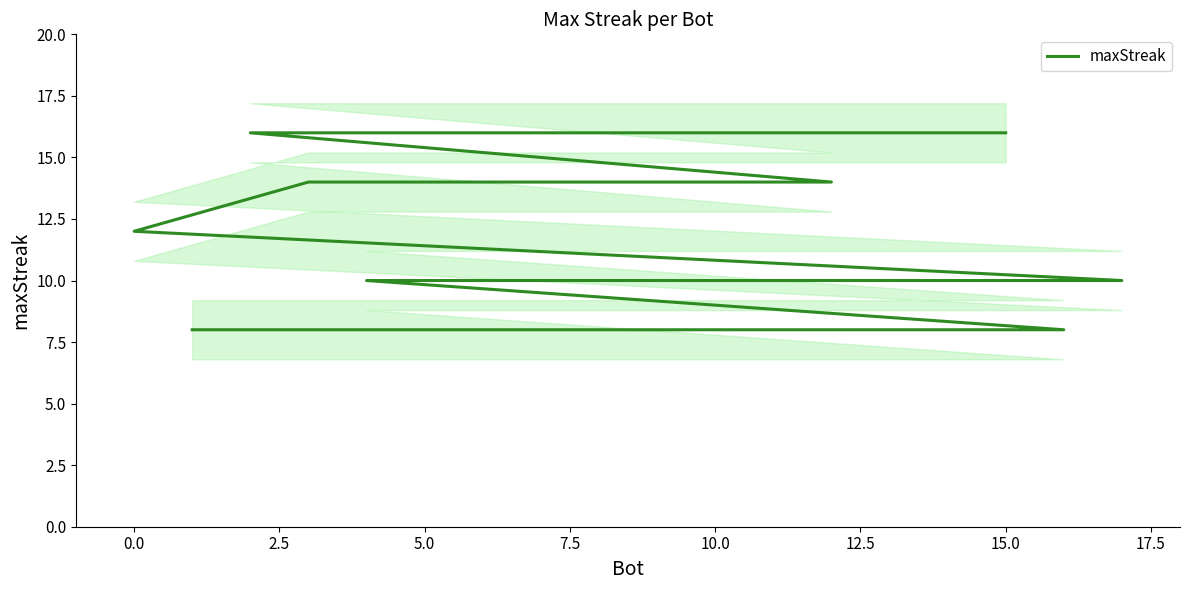

What is the minimum value shown in the chart?

8